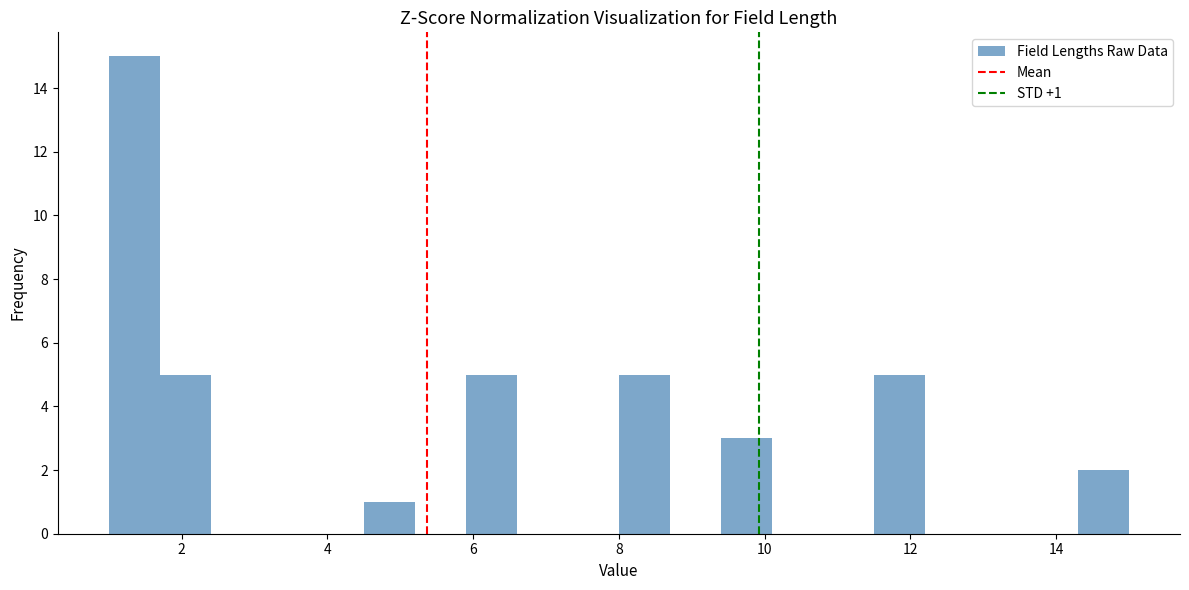

Read against the x-axis, roughly where is the centre of the tallest bar?

1.4